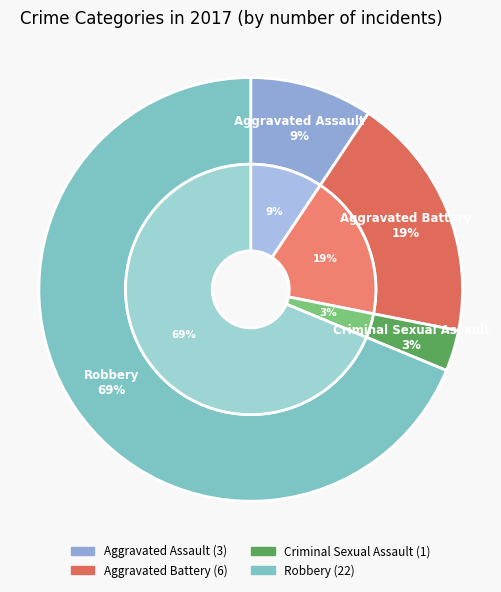

Rank the categories by value from highest to lowest.

Robbery, Aggravated Battery, Aggravated Assault, Criminal Sexual Assault